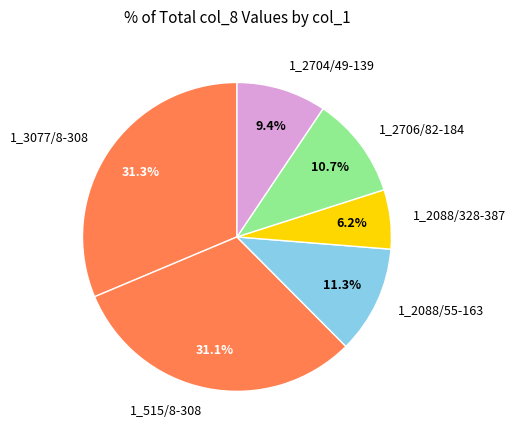

Is there a majority slice in this chart?

No